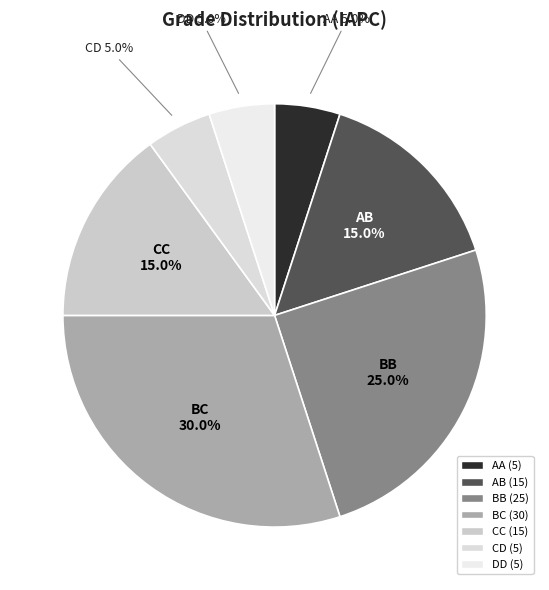

The AA slice represents 12% of the pie. True or false?

False